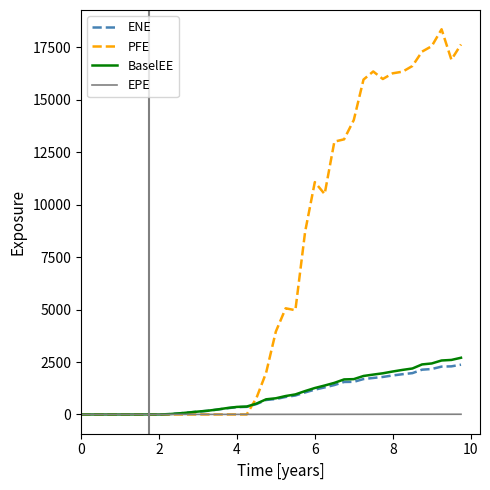

Which series has the largest total across all categories?

PFE